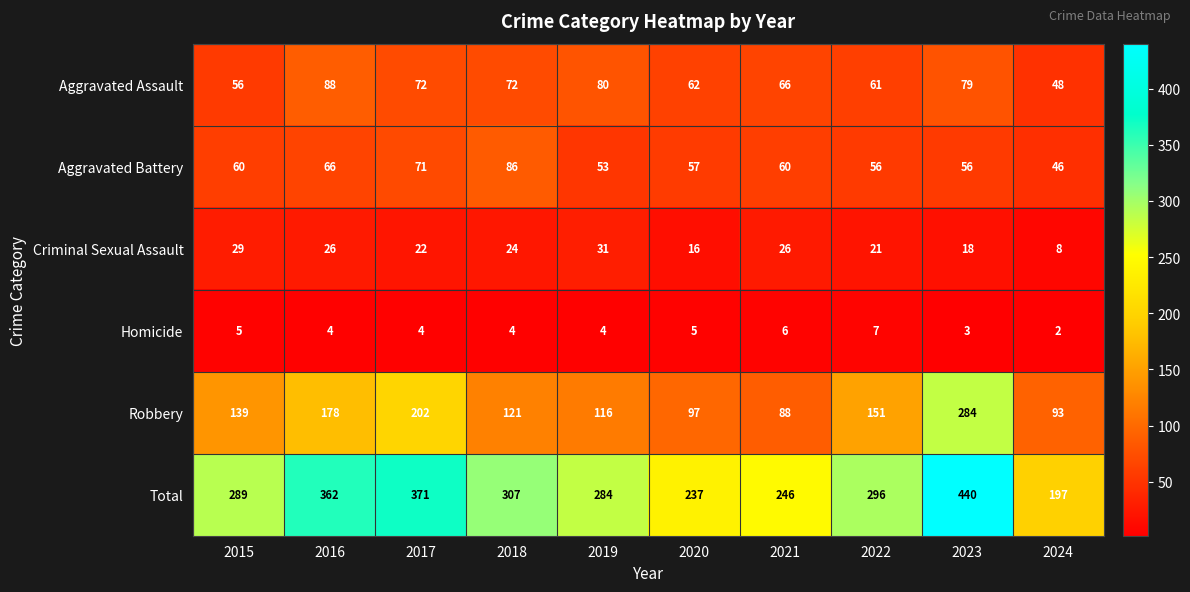

What is the average value of the Aggravated Assault series?

68